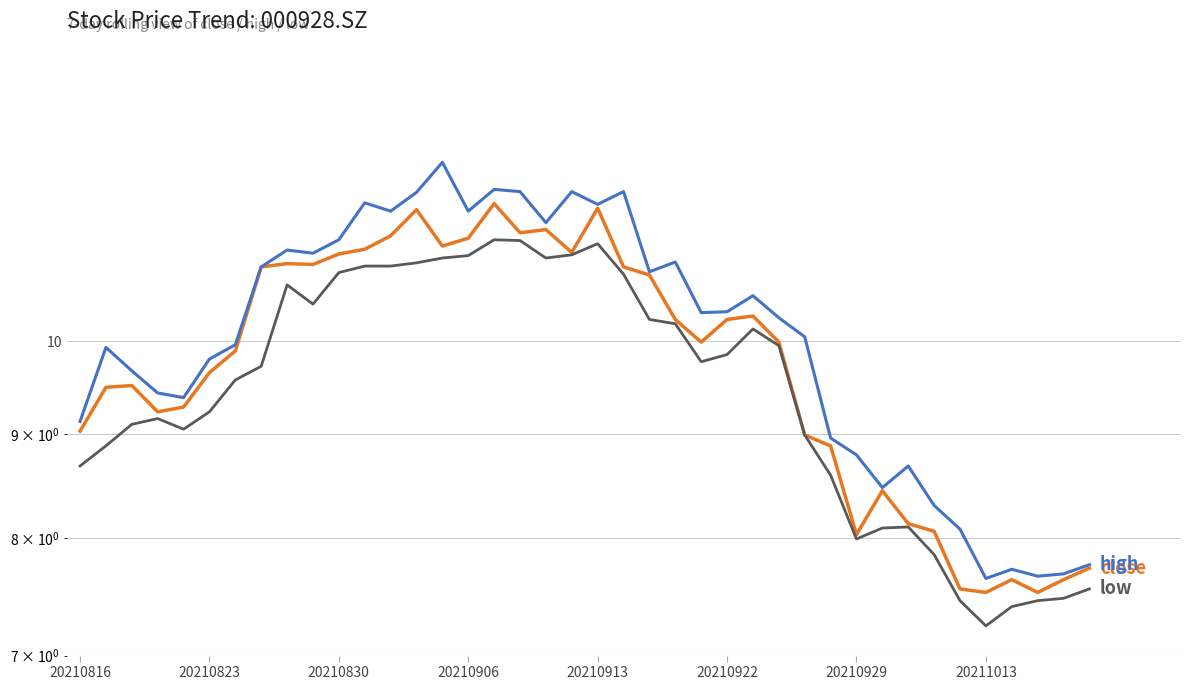

How many interior local peaks does the low series have?

6